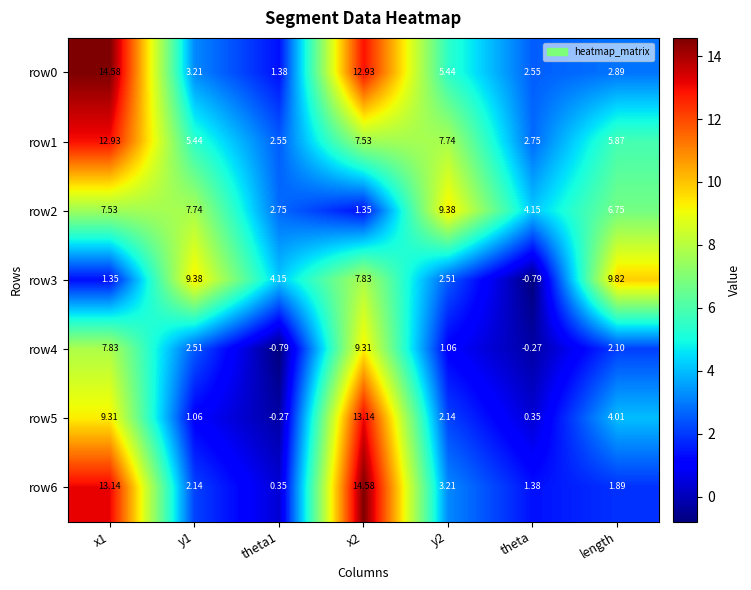

At which label is row5 closest to 6?

length